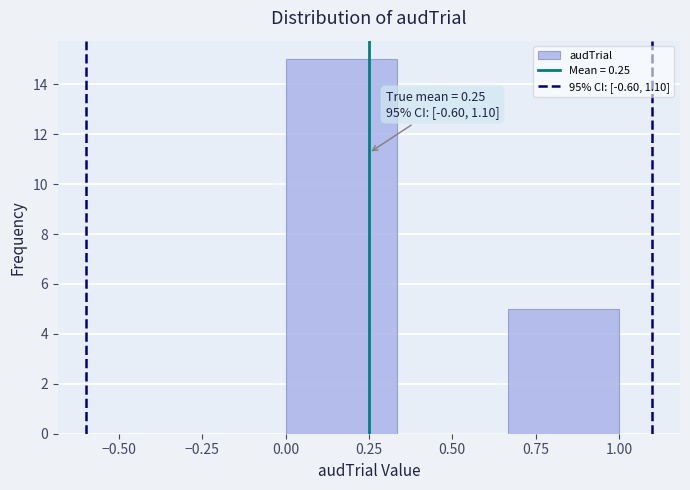

Over which range of the x-axis is the bar tallest?

0.00 to 0.35